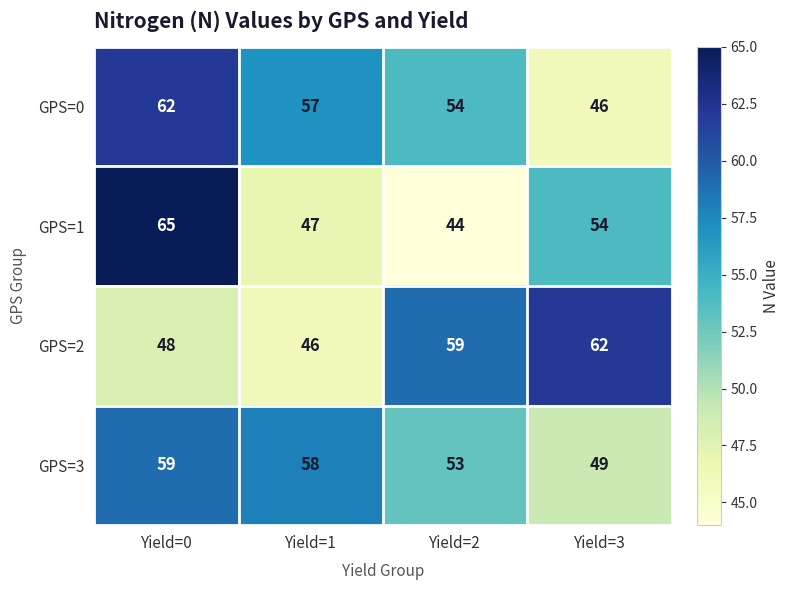

At how many categories does at least one series exceed 48?

4